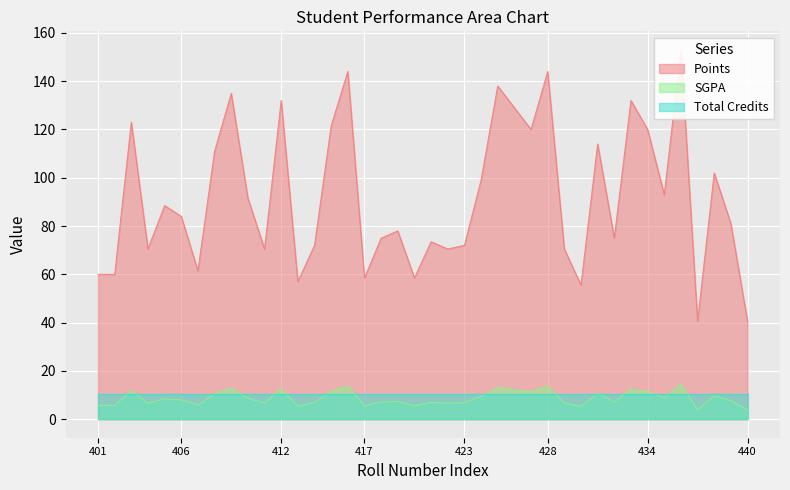

What is the maximum value for SGPA?

14.6